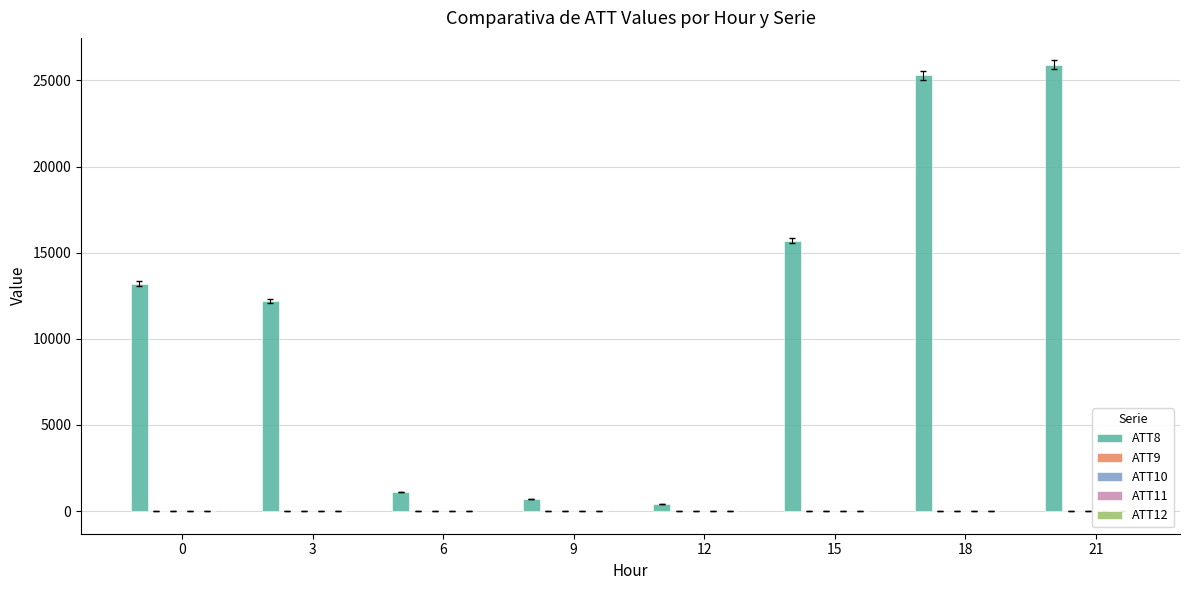

What is the sum of all ATT8 values?

94500.0